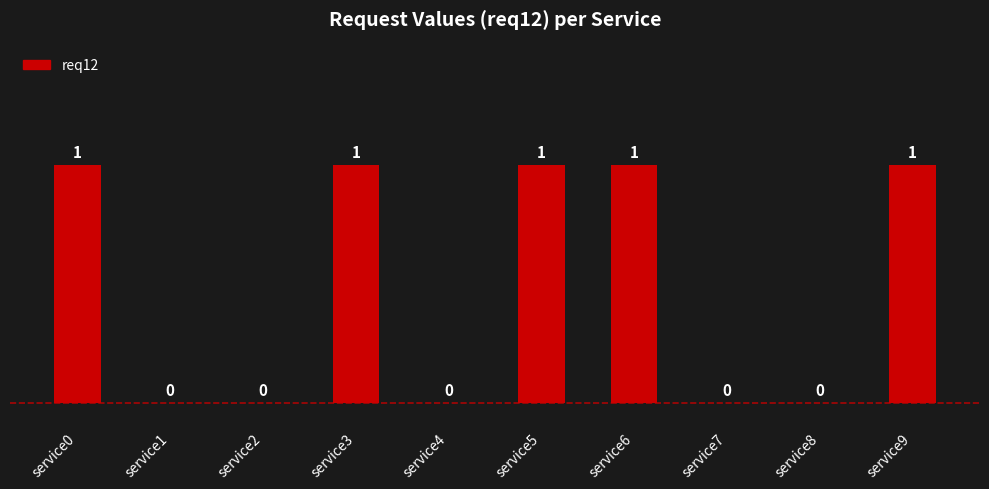

What is the difference between the values at service2 and service3?

1